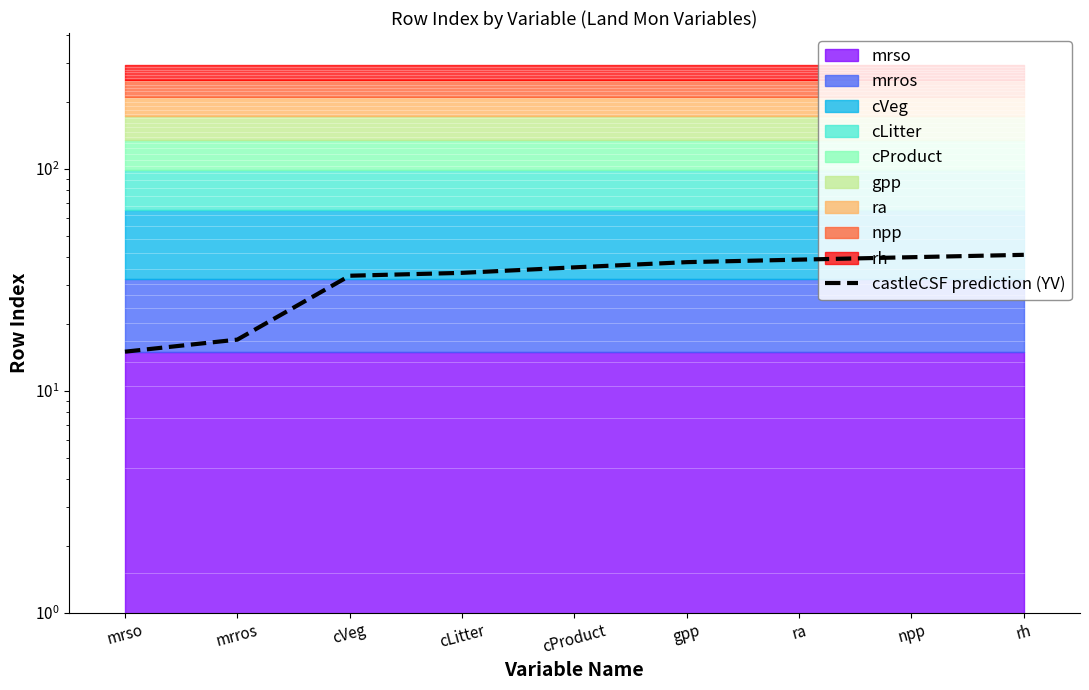

Read the value at ra, to the nearest 10.

40